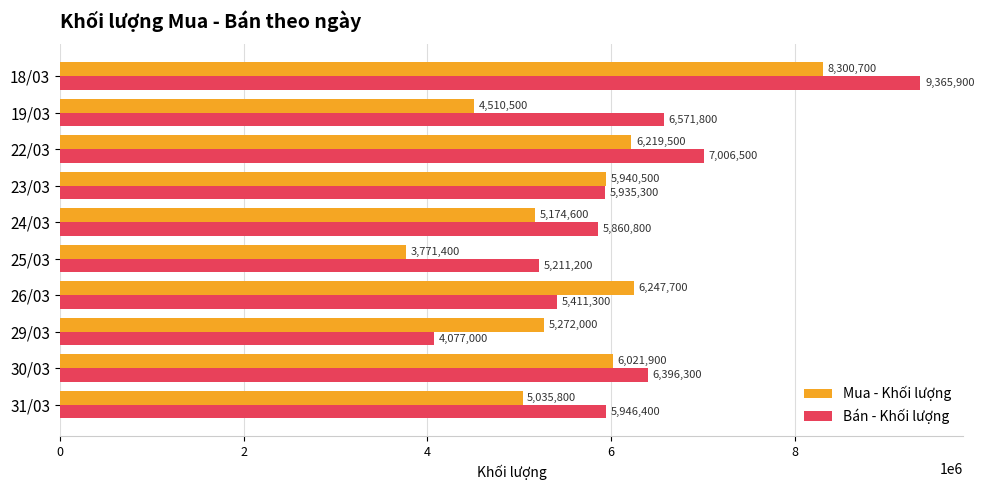

Which category has the lowest value in the Mua - Khối lượng series?

25/03